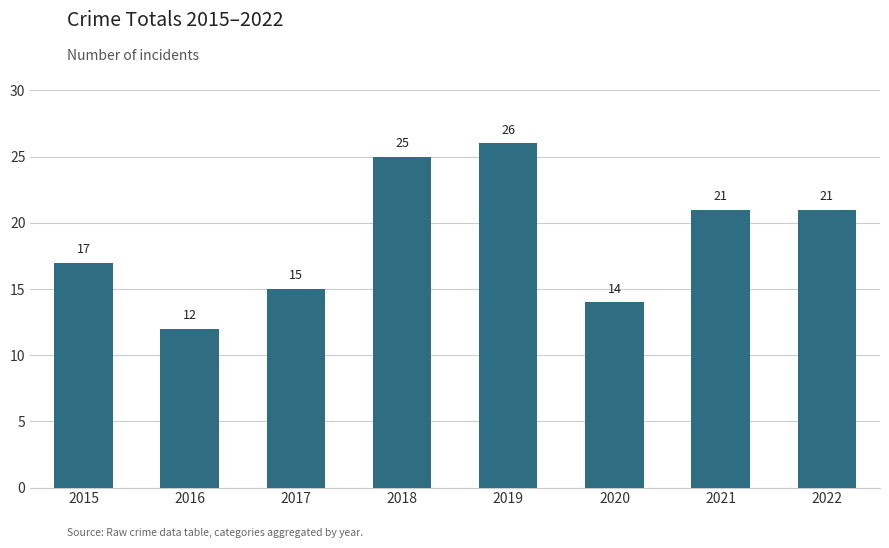

What is the value of the 7th bar from the left?

21